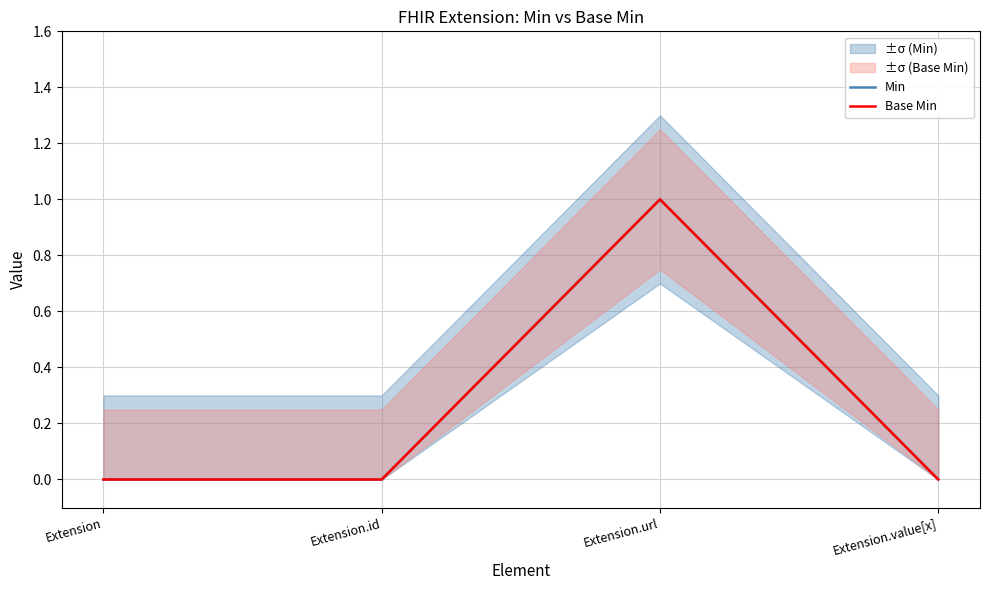

What is the difference between the maximum and minimum values in the Base Min series?

1